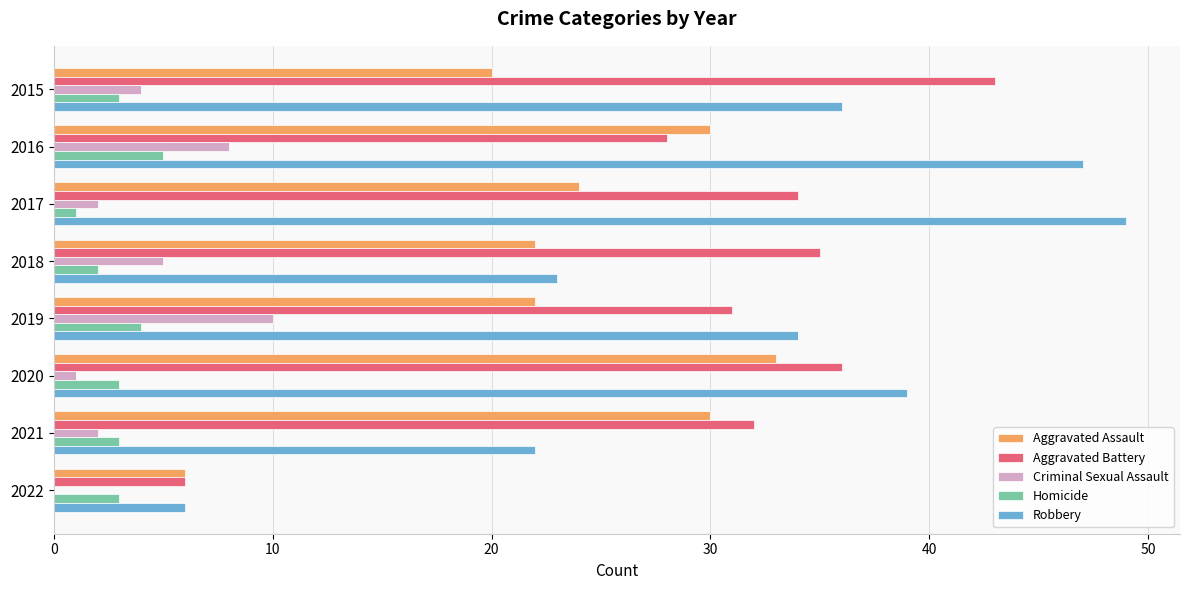

What is the sum of the Aggravated Assault values at 2021 and 2022?

36